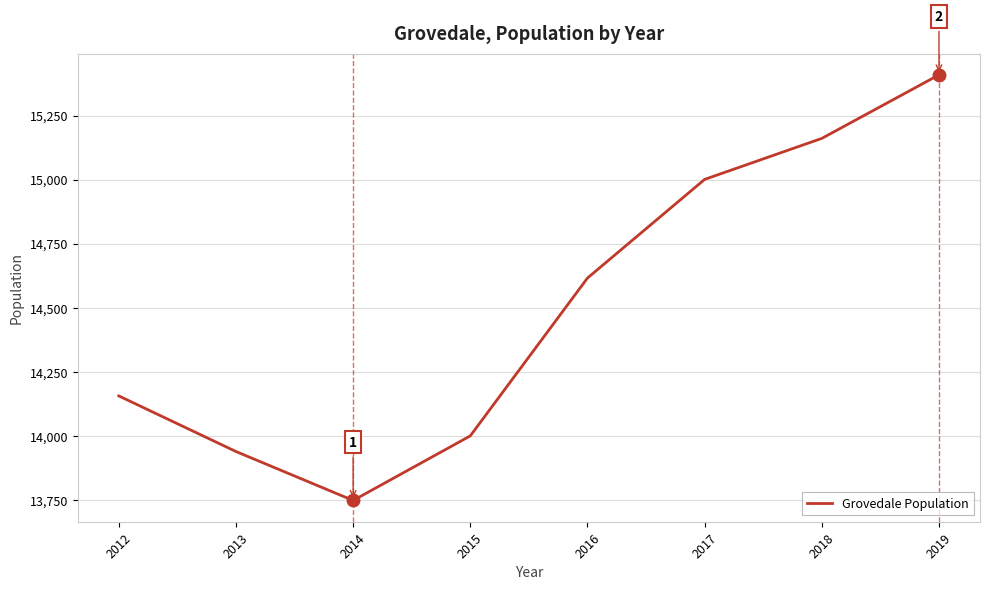

Rank the categories by value from lowest to highest.

2014, 2013, 2015, 2012, 2016, 2017, 2018, 2019